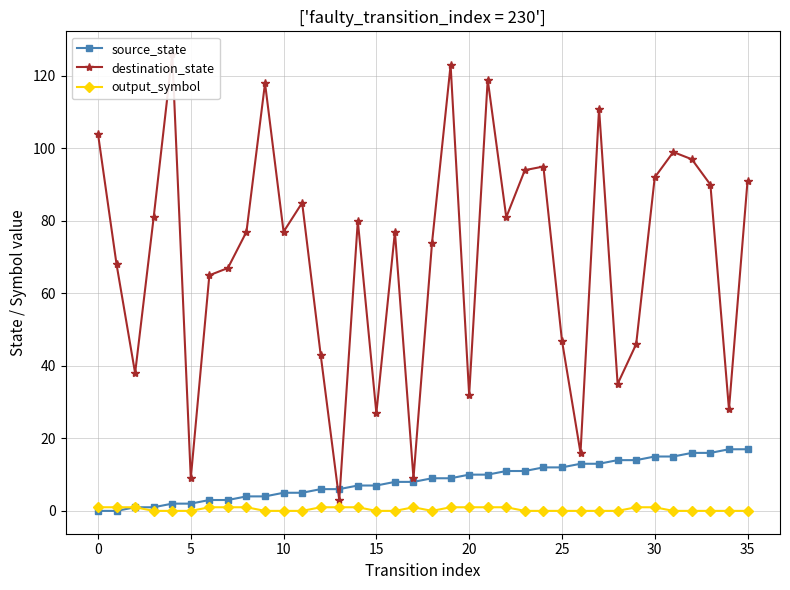

At which label does source_state first exceed 9?

20